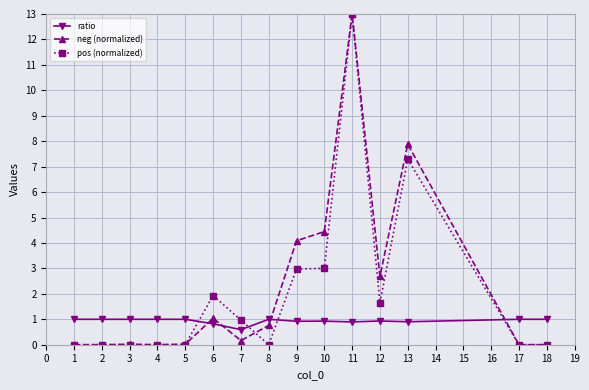

True or false: pos (normalized) has more than 1 interior local peaks.

True